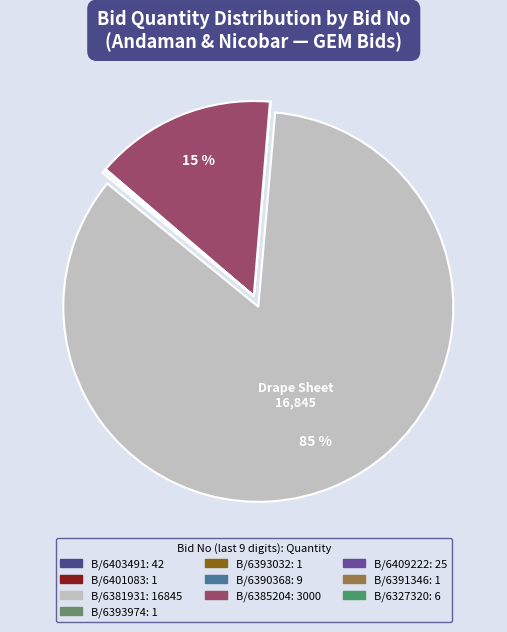

What is the smallest slice in the pie chart?

GEM/2025/B/6401083